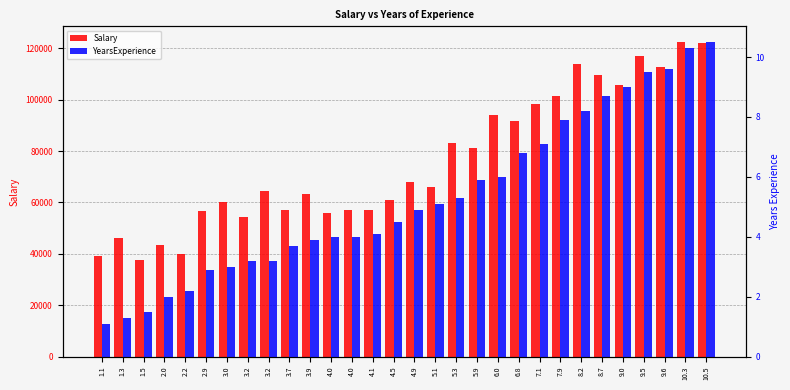

True or false: YearsExperience has a value of 1.1 at 1.1.

True